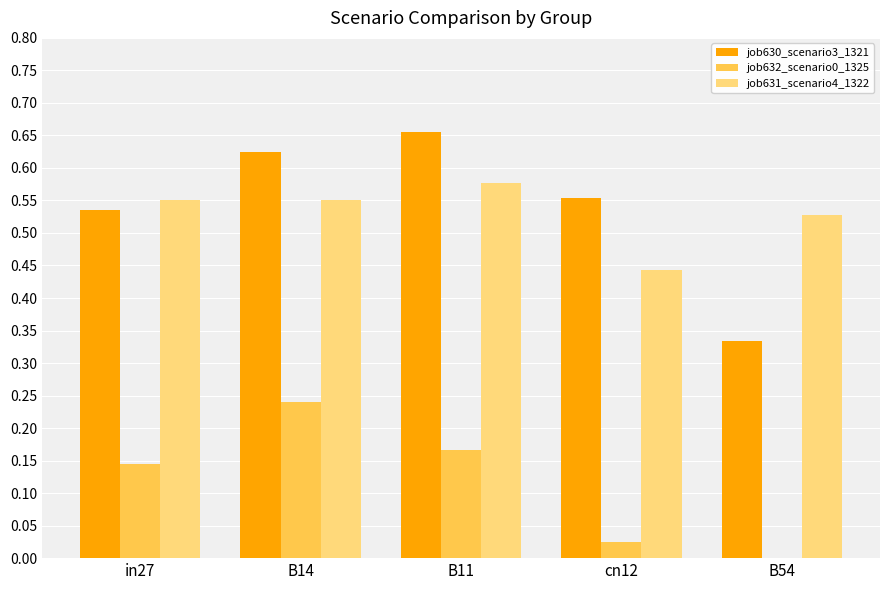

Is the value of job632_scenario0_1325 at B11 greater than the value of job631_scenario4_1322 at cn12?

No